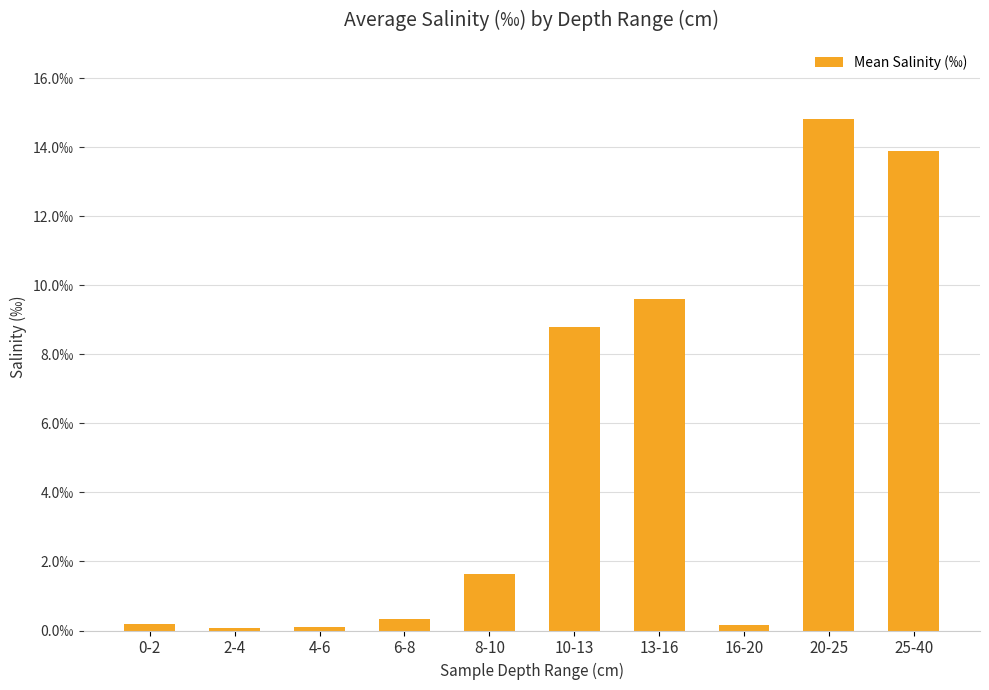

Rank the categories by value from lowest to highest.

2-4, 4-6, 16-20, 0-2, 6-8, 8-10, 10-13, 13-16, 25-40, 20-25